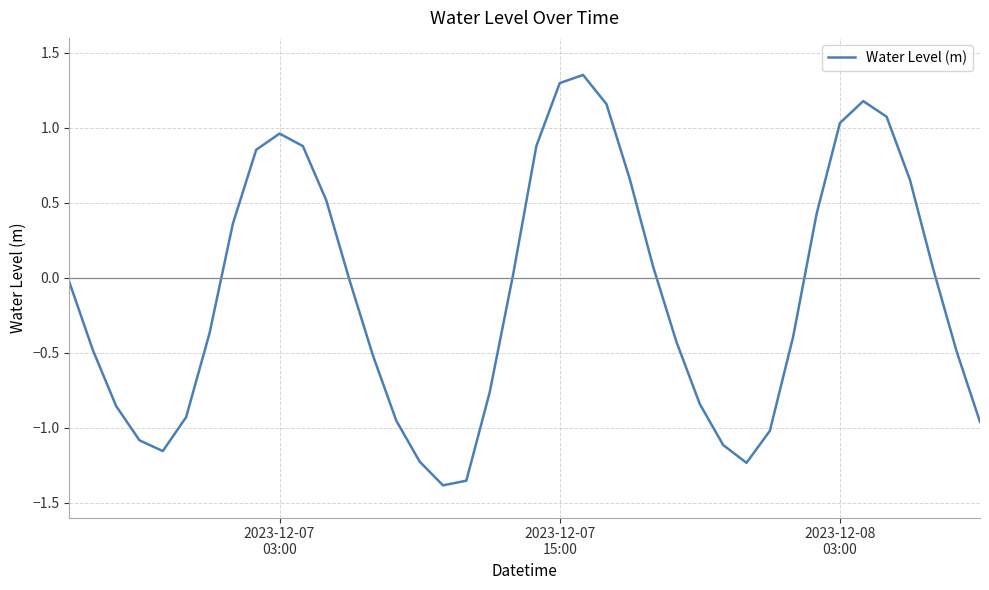

What is the difference between the second highest and minimum values?

2.7